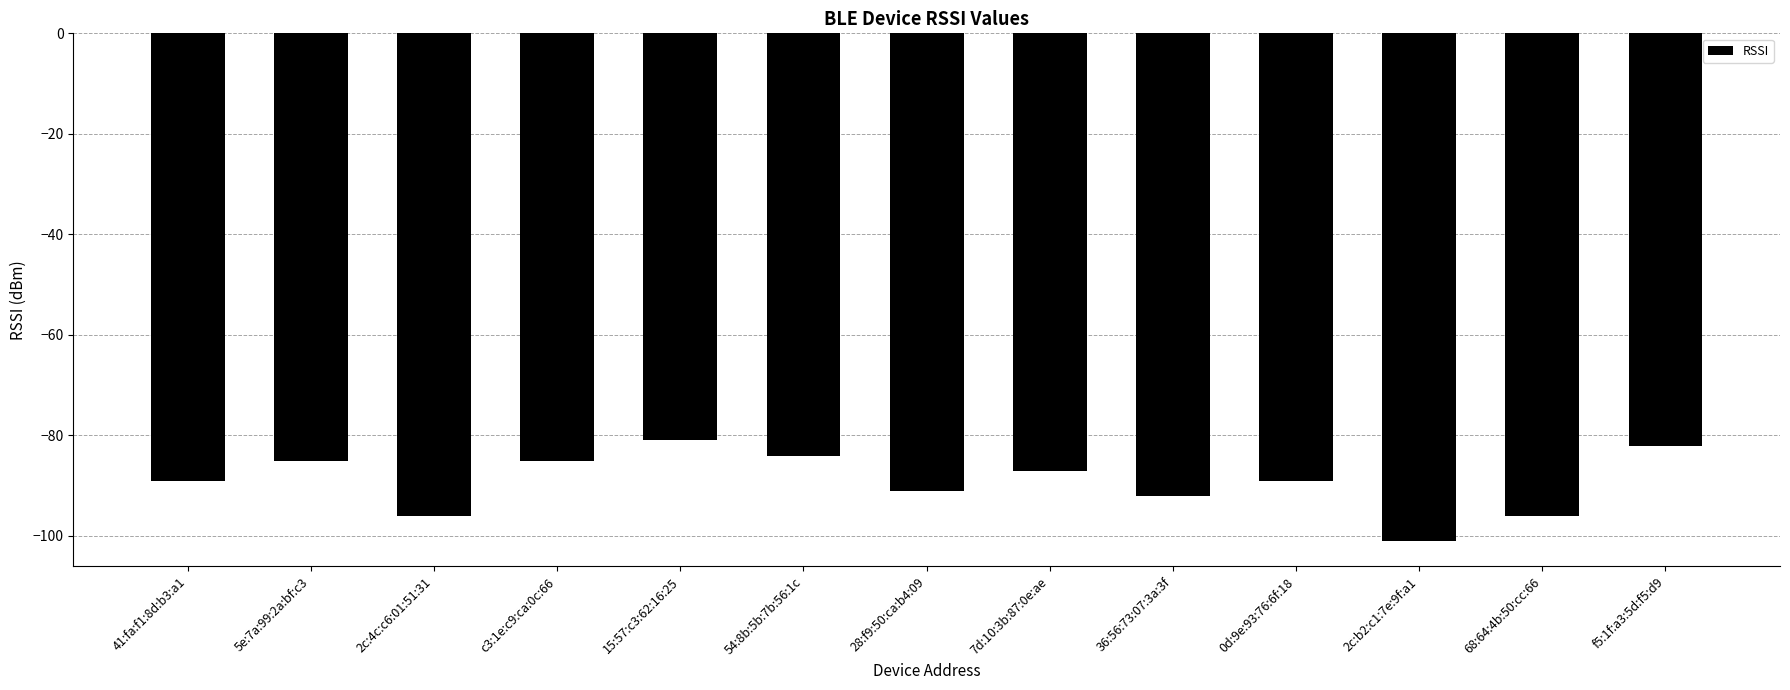

The value at 5e:7a:99:2a:bf:c3 is -150. True or false?

False